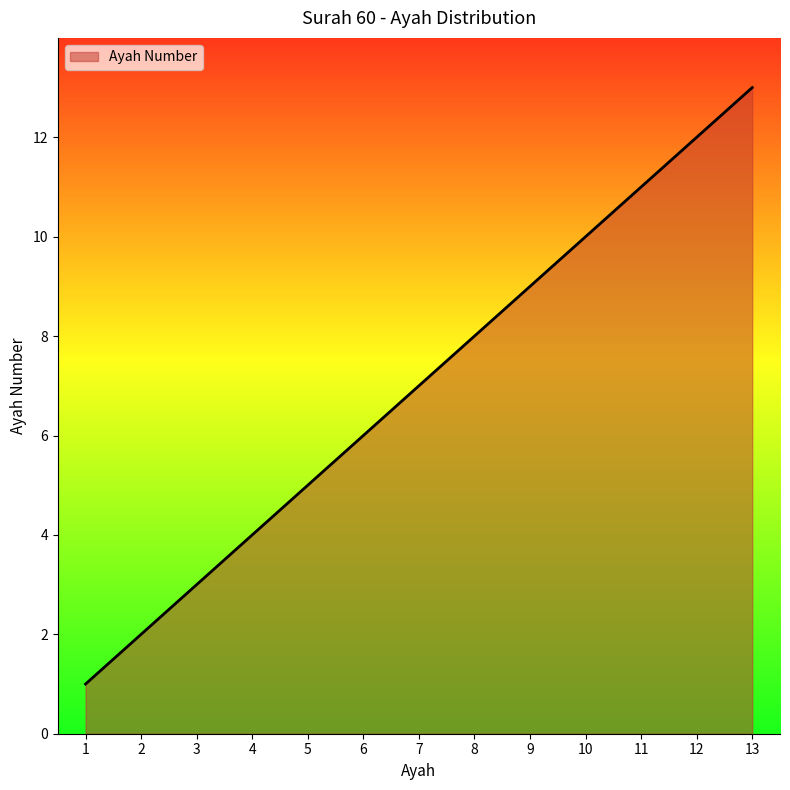

What is the difference between the second highest and minimum values?

11